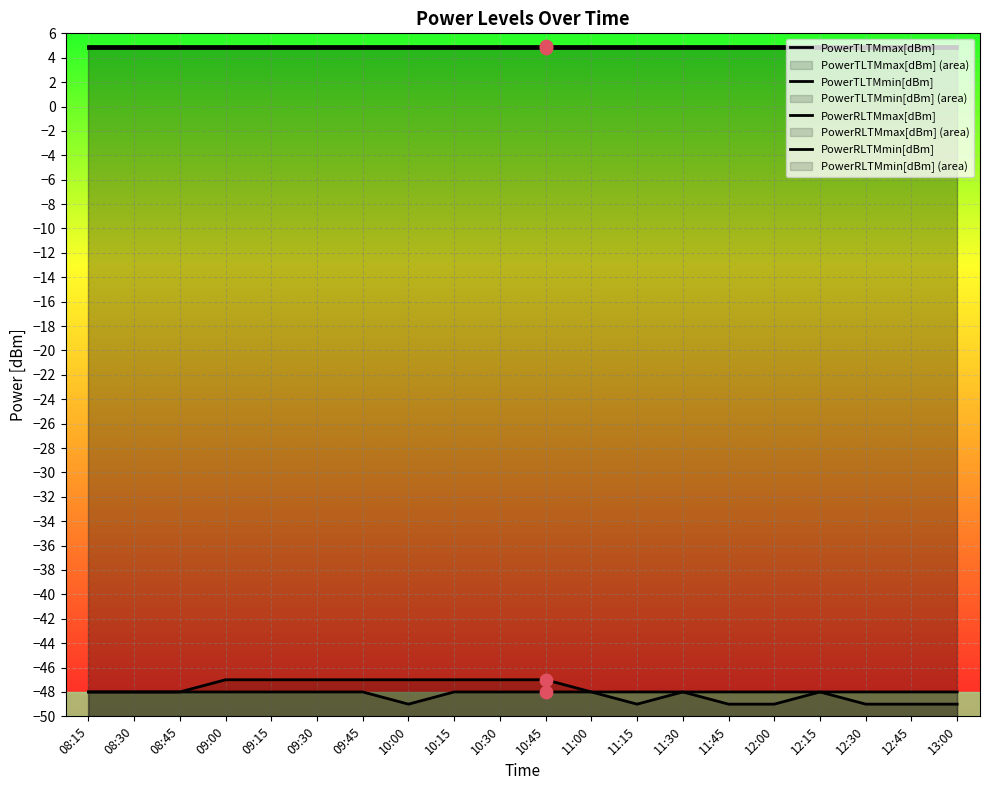

At how many categories does at least one series exceed 4?

20